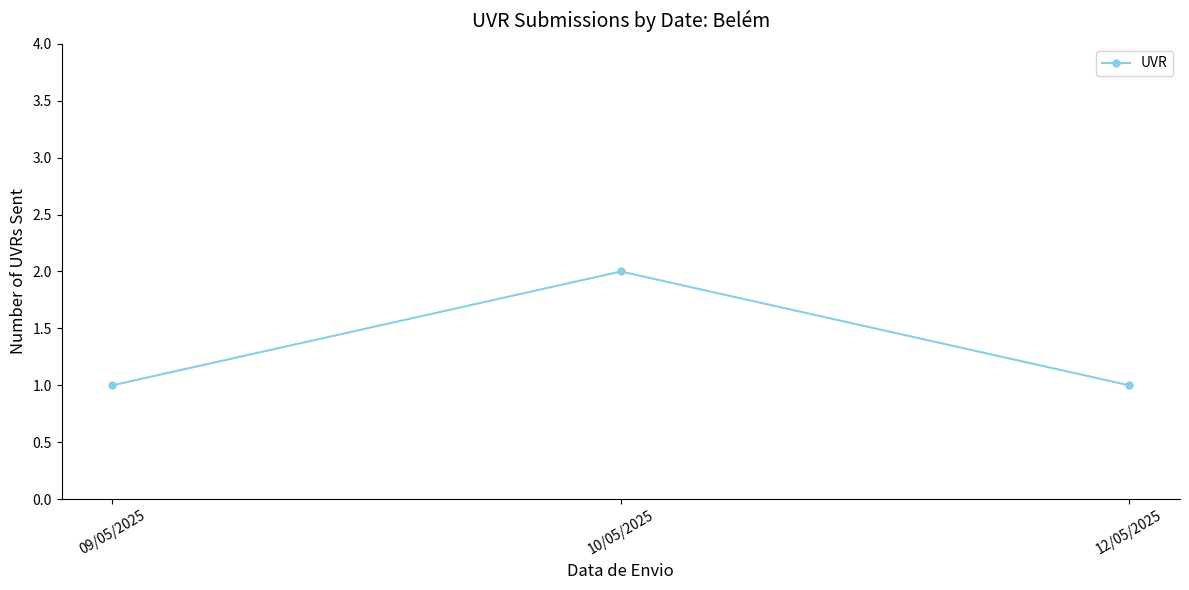

Is it true that the value at 09/05/2025 is 1?

True